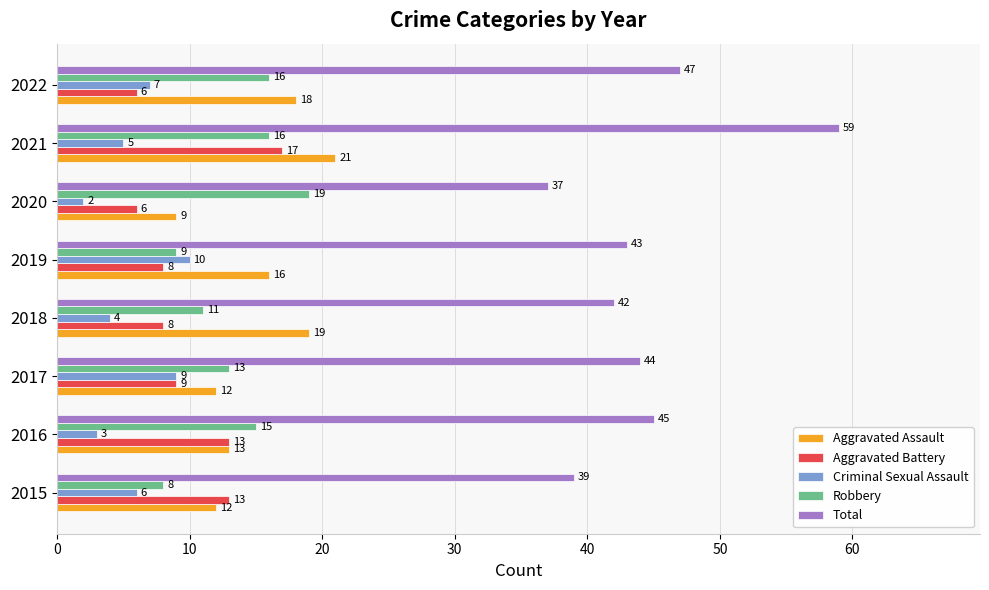

At which category is the sum across all series the highest?

2021